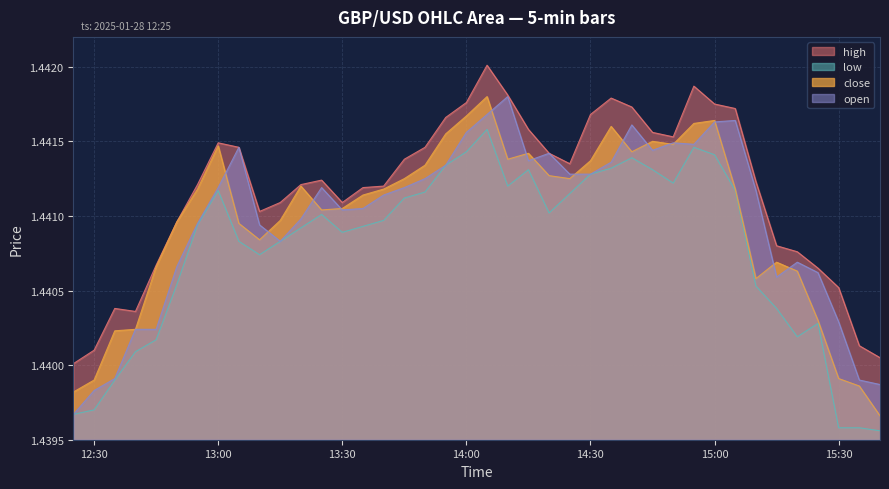

Rank the series at 2025-01-28 12:55:00 from lowest to highest value.

low, open, close, high